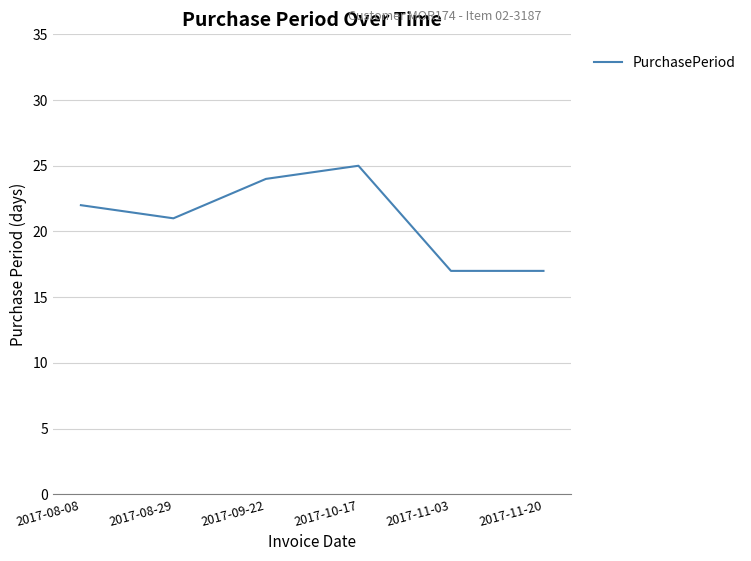

Count the values in the range 17 to 24.

5